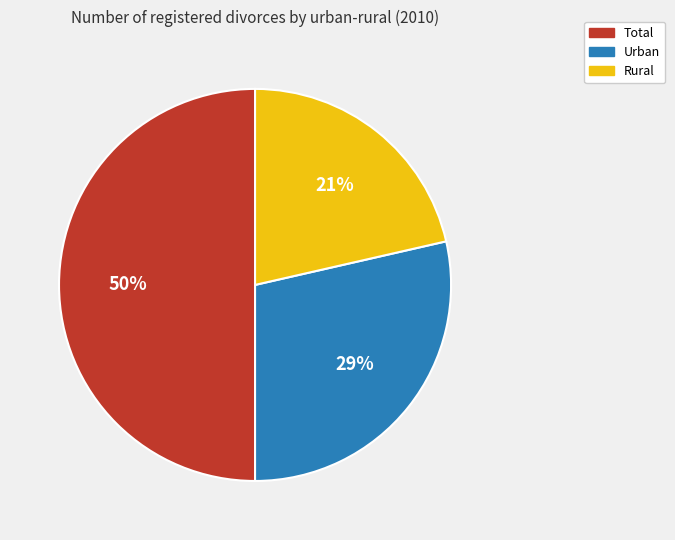

Which slice is the largest?

Total